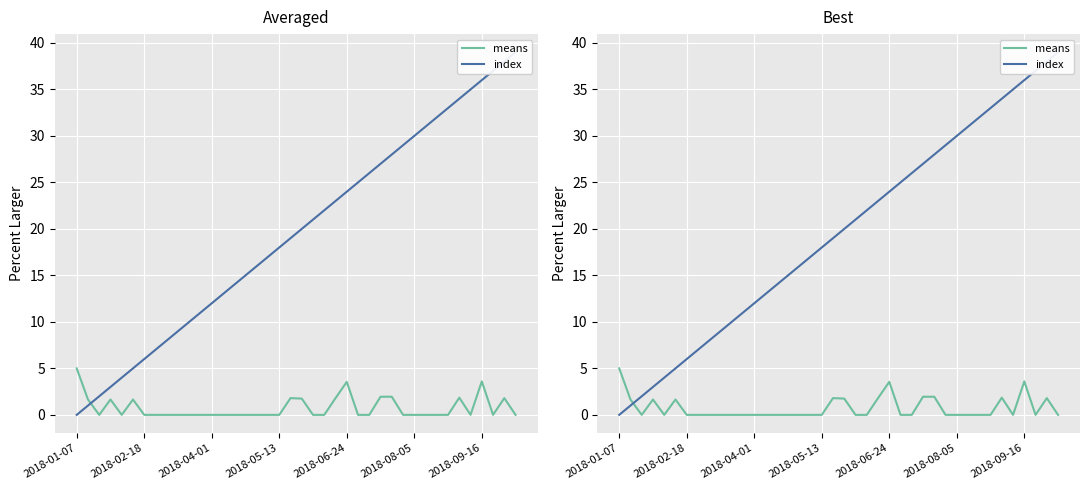

Between 10 and 30, which is larger?

10